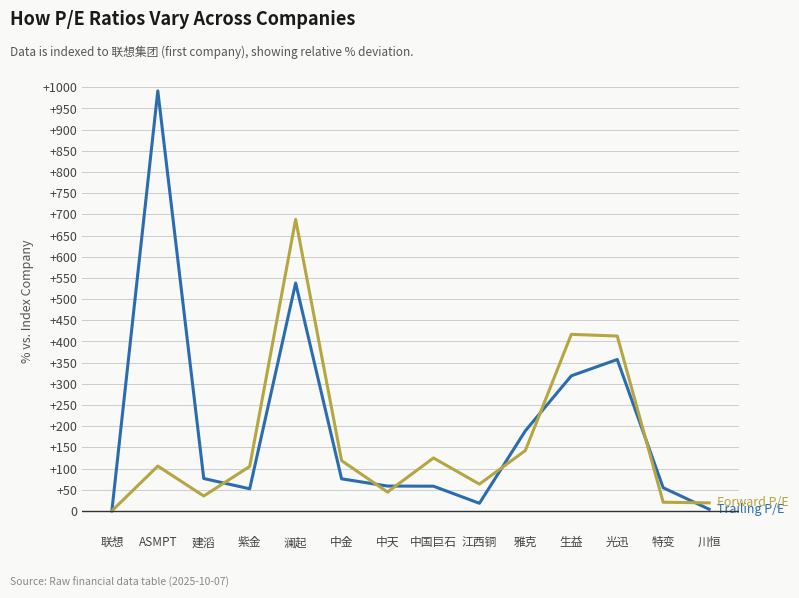

How many distinct data groups are displayed?

2